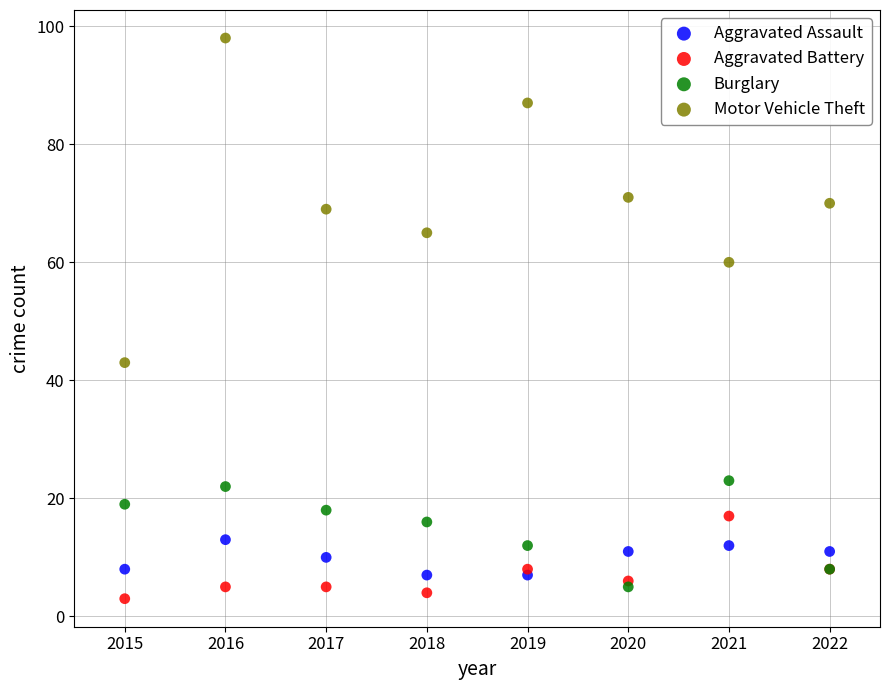

Across all series, what Y value is closest to 50?

43